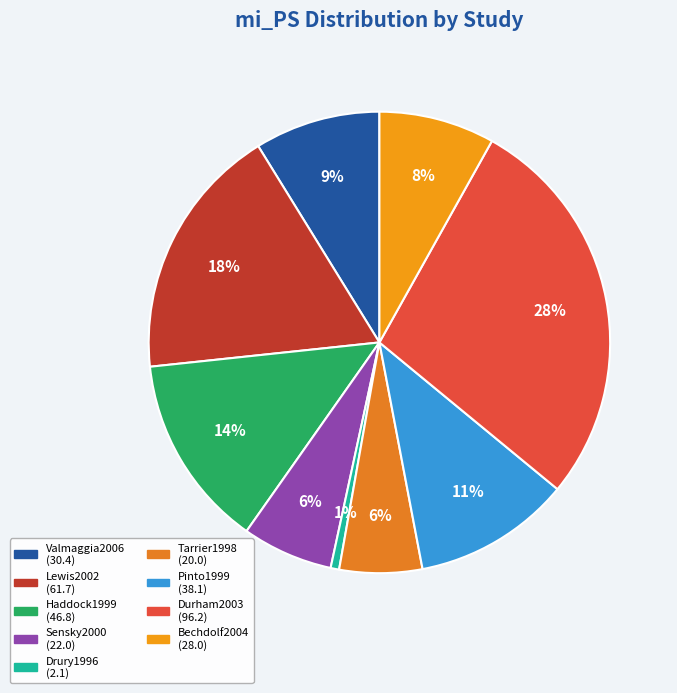

What is the change in value from Valmaggia2006 to Lewis2002?

+31.3